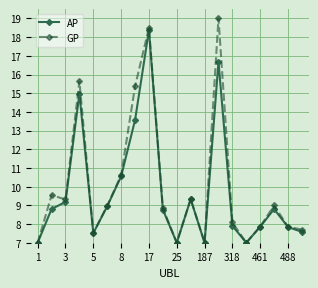

Rank the series by their maximum value, from lowest to highest.

AP, GP